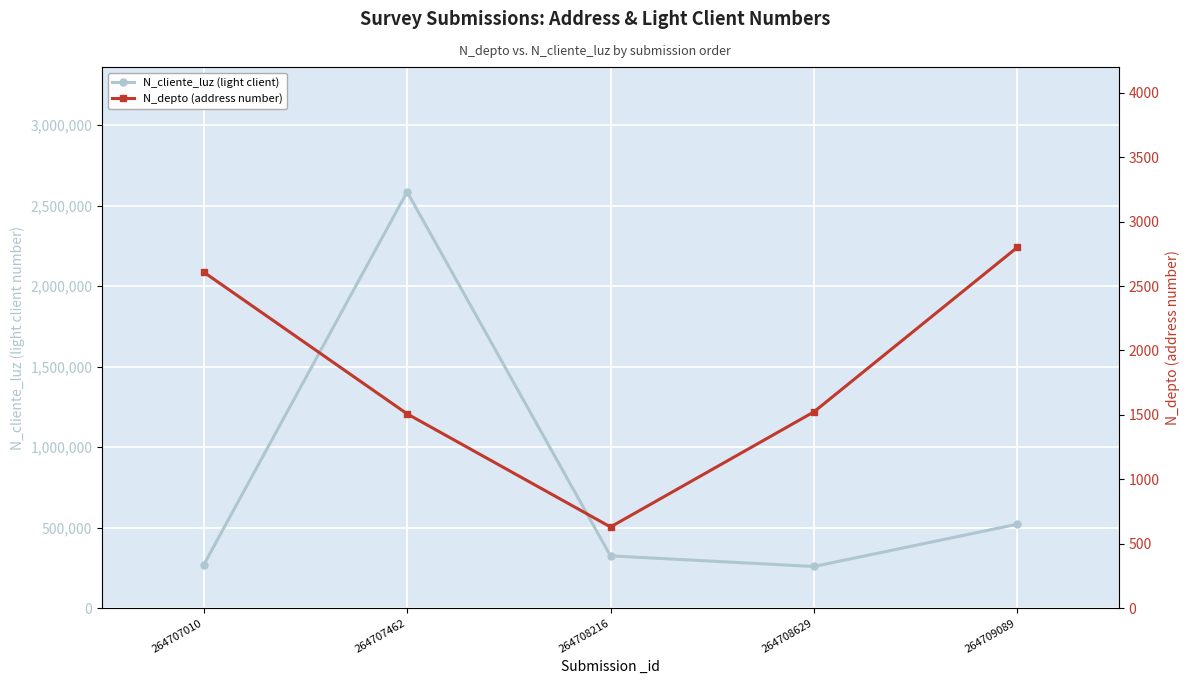

True or false: N_depto (address number) and N_cliente_luz (light client) cross at least once.

False